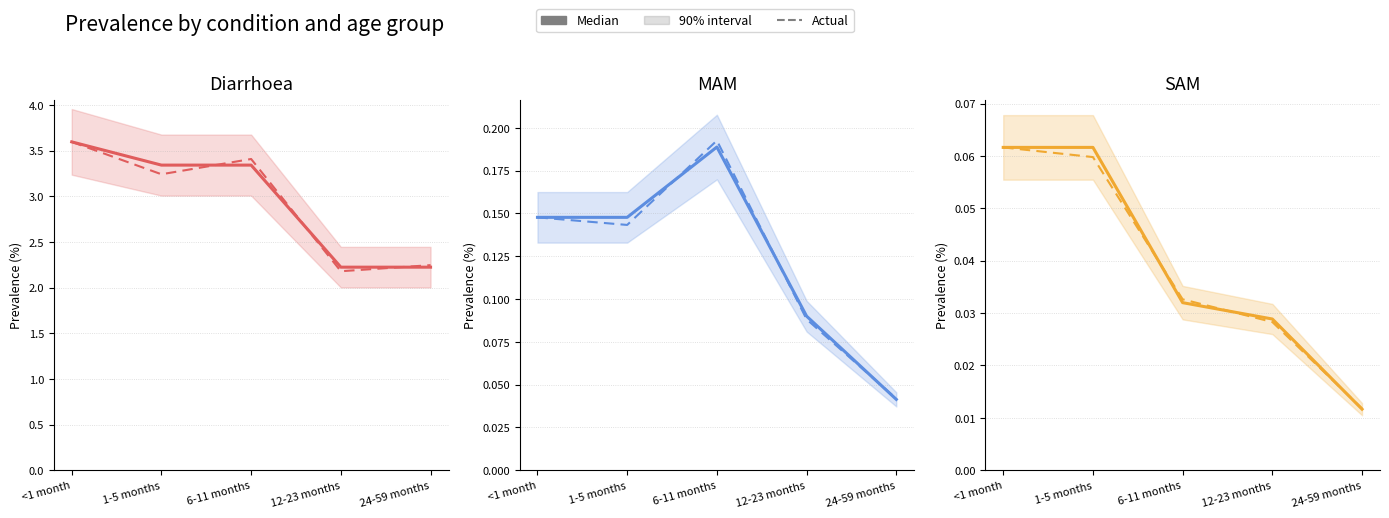

Reading left to right, transcribe all the data shown in this chart.

Diarrhoea (median): <1 month=3.6	1-5 months=3.3	6-11 months=3.3	12-23 months=2.2	24-59 months=2.2
Diarrhoea (actual): <1 month=3.6	1-5 months=3.2	6-11 months=3.4	12-23 months=2.2	24-59 months=2.2
MAM (median): <1 month=0.1	1-5 months=0.1	6-11 months=0.2	12-23 months=0.1	24-59 months=0.0
MAM (actual): <1 month=0.1	1-5 months=0.1	6-11 months=0.2	12-23 months=0.1	24-59 months=0.0
SAM (median): <1 month=0.1	1-5 months=0.1	6-11 months=0.0	12-23 months=0.0	24-59 months=0.0
SAM (actual): <1 month=0.1	1-5 months=0.1	6-11 months=0.0	12-23 months=0.0	24-59 months=0.0